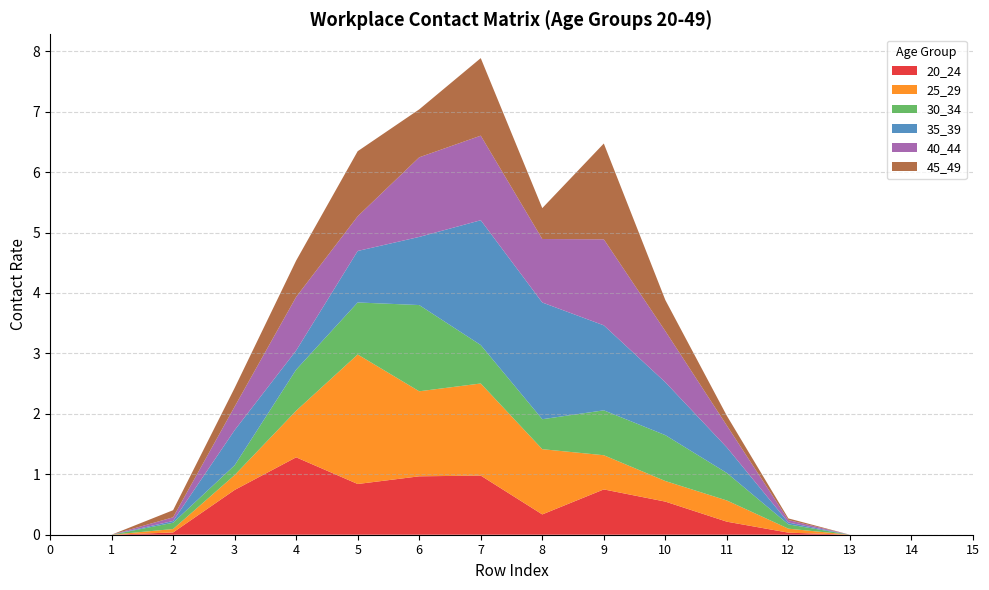

Reading left to right, list all the values displayed in this chart.

20_24: 0.0	0.0	0.0	0.7	1.3	0.8	1.0	1.0	0.3	0.7	0.5	0.2	0.0	0.0	0.0	0.0
25_29: 0.0	0.0	0.1	0.2	0.8	2.1	1.4	1.5	1.1	0.6	0.3	0.4	0.1	0.0	0.0	0.0
30_34: 0.0	0.0	0.1	0.2	0.7	0.9	1.4	0.6	0.5	0.7	0.8	0.5	0.1	0.0	0.0	0.0
35_39: 0.0	0.0	0.0	0.6	0.3	0.9	1.1	2.1	1.9	1.4	0.9	0.4	0.0	0.0	0.0	0.0
40_44: 0.0	0.0	0.1	0.4	0.9	0.6	1.3	1.4	1.1	1.4	0.8	0.4	0.0	0.0	0.0	0.0
45_49: 0.0	0.0	0.1	0.3	0.6	1.1	0.8	1.3	0.5	1.6	0.5	0.2	0.0	0.0	0.0	0.0